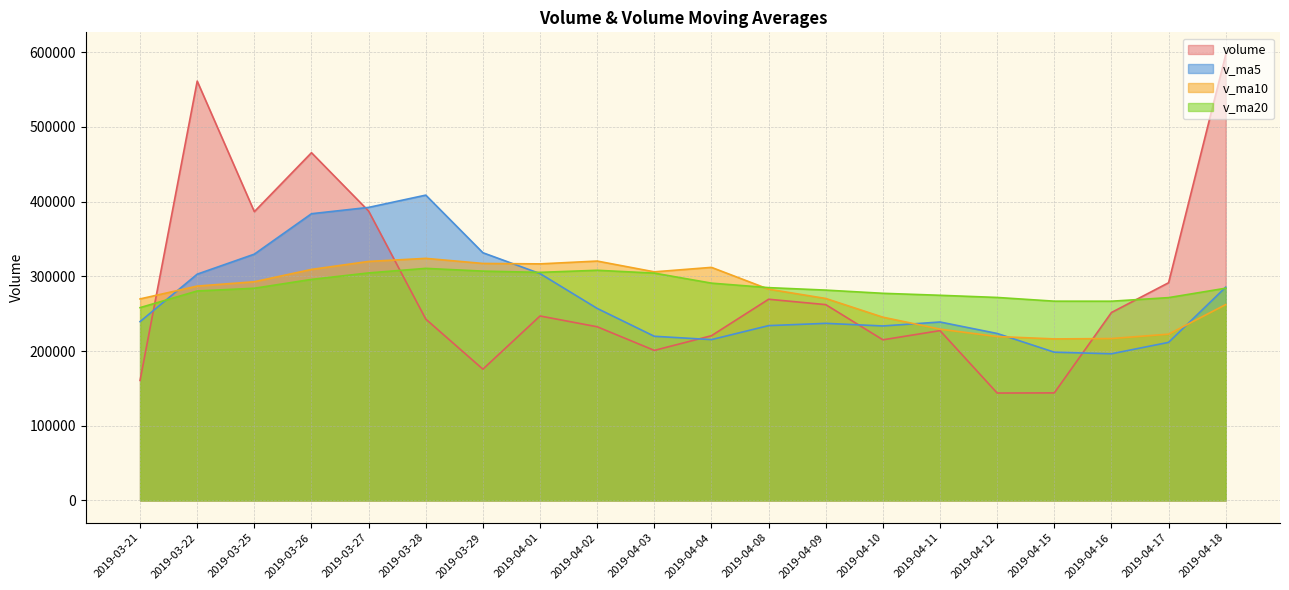

What is the lowest value of the volume series?

143755.3